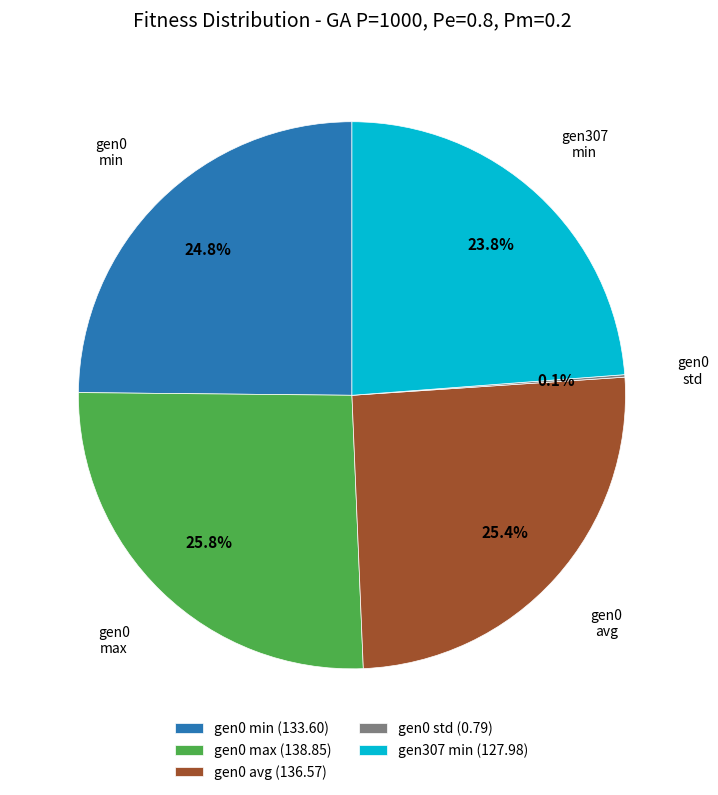

Combined, what portion of the pie is gen307 min (127.98) and gen0 avg (136.57)?

49.2%